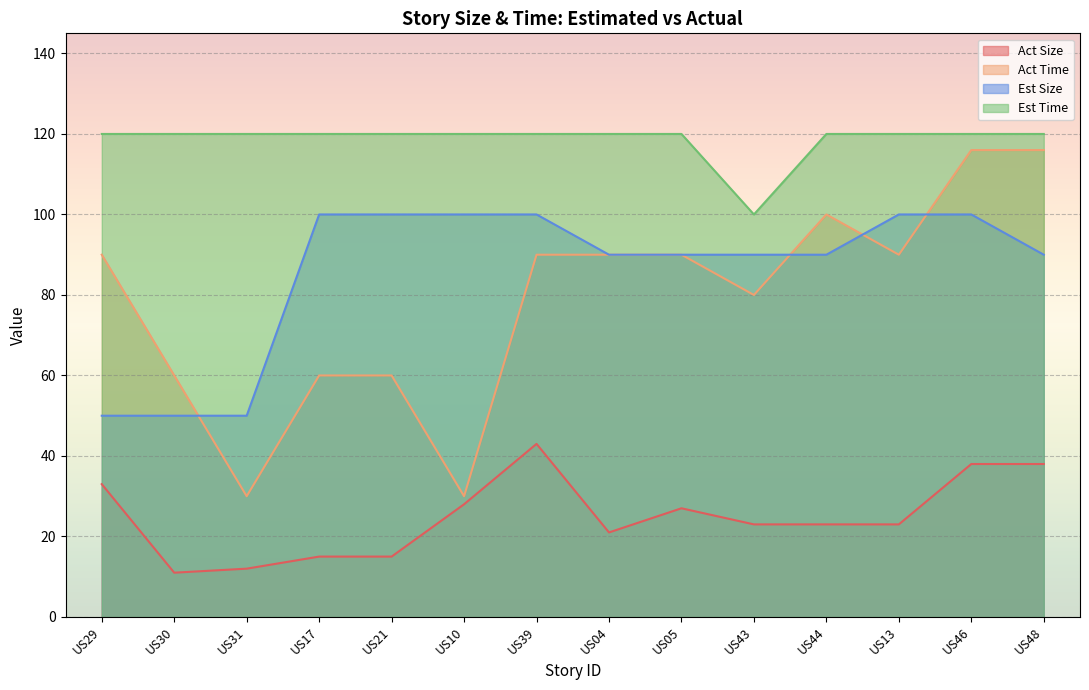

Which series changed the most between US10 and US43?

Act Time